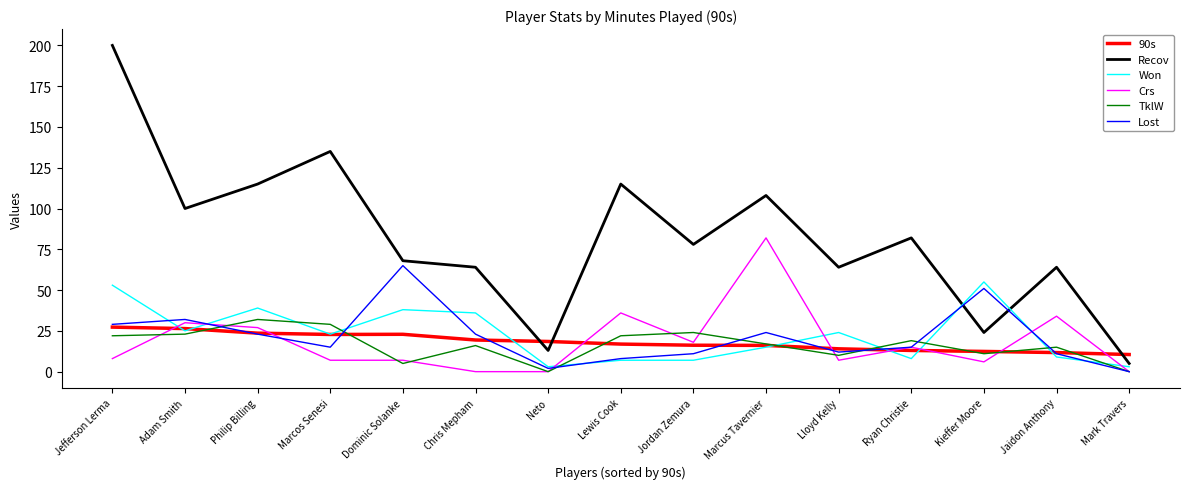

How many series are shown in this chart?

6